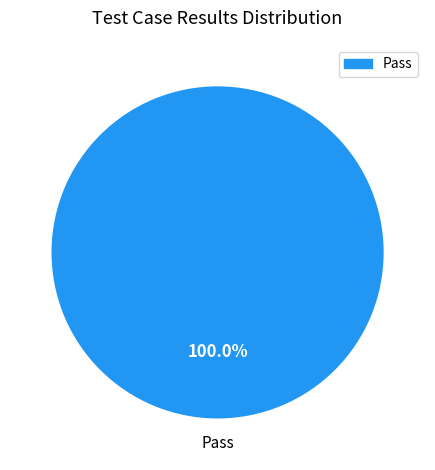

Is there any slice that represents more than half of the pie?

Yes